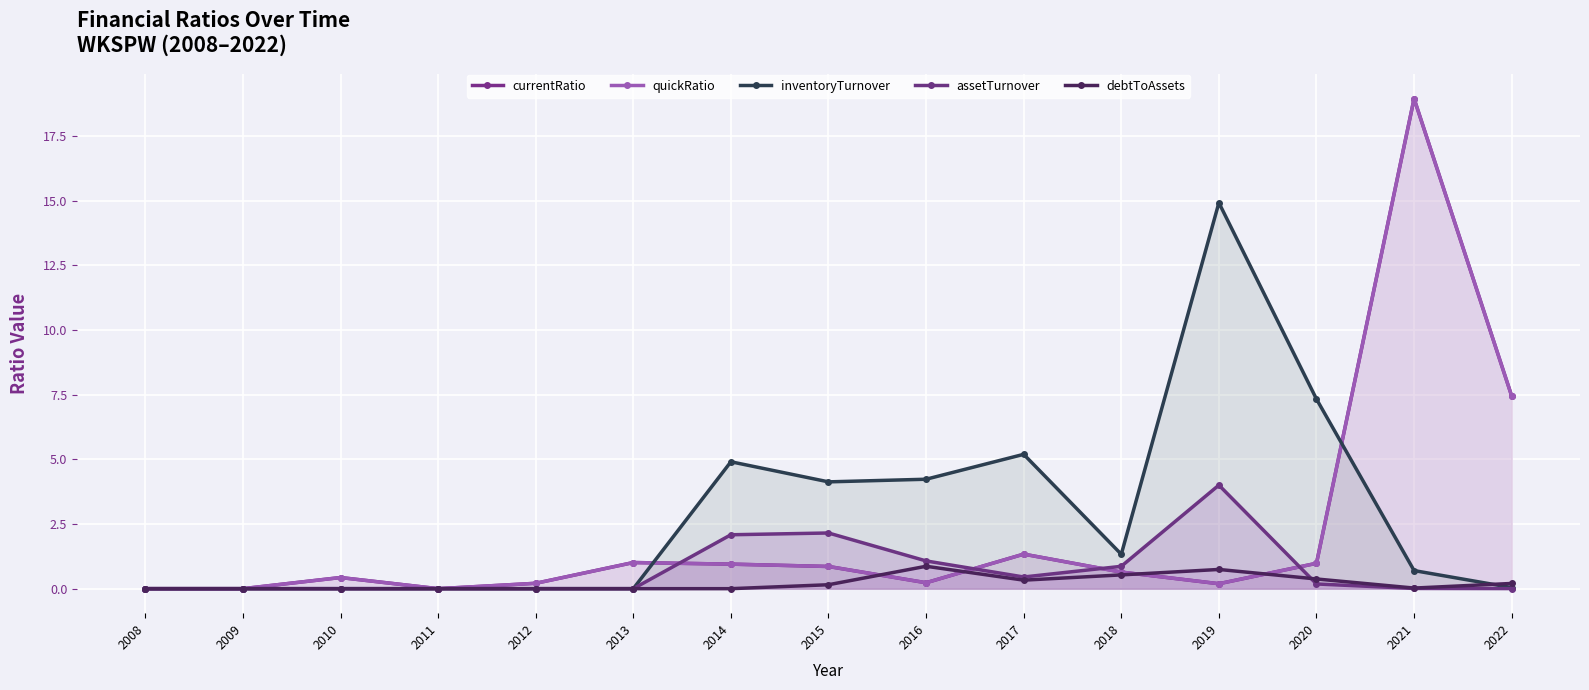

Does the chart display data point markers on the line(s)?

Yes